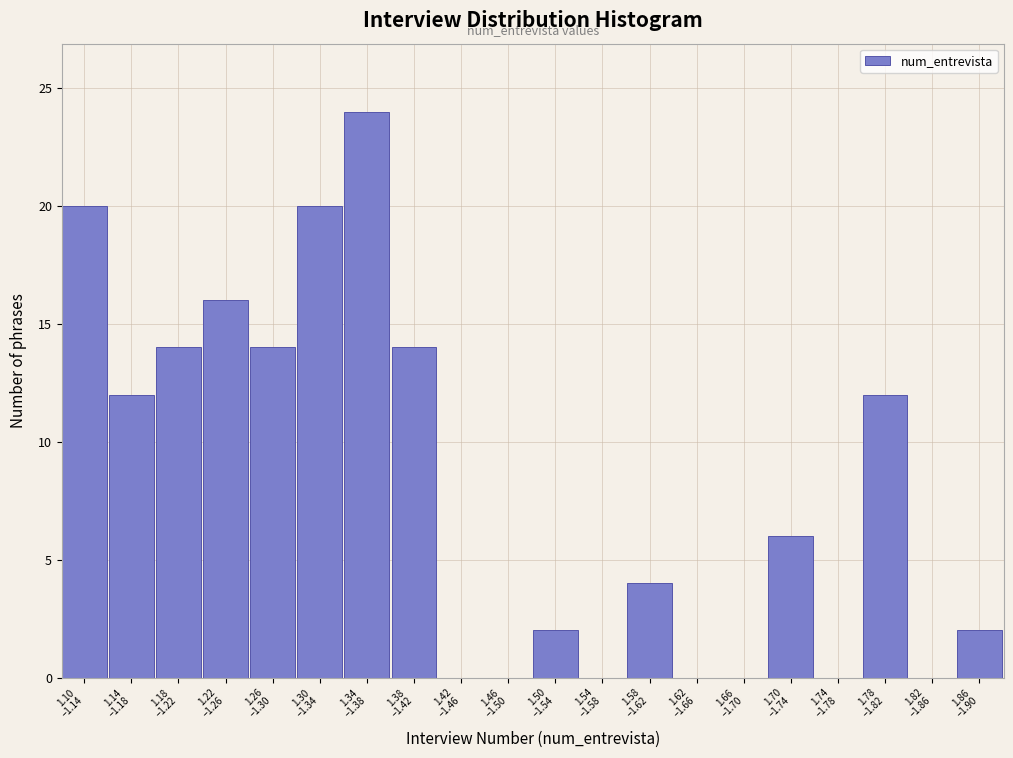

What is the sum of all values?

160